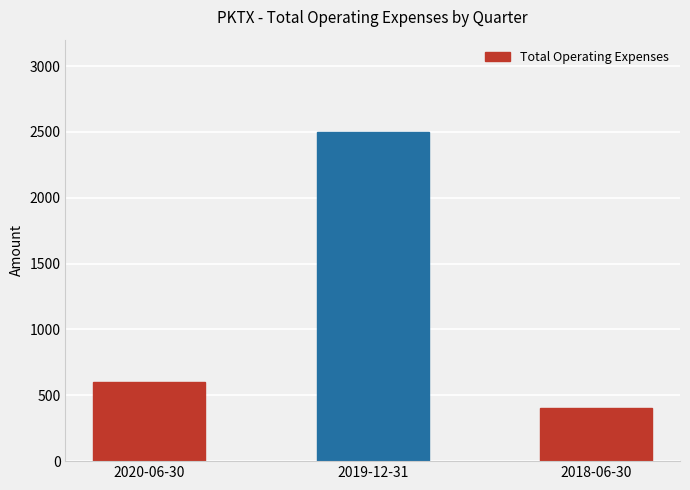

List the labels in order of value, largest first.

2019-12-31, 2020-06-30, 2018-06-30